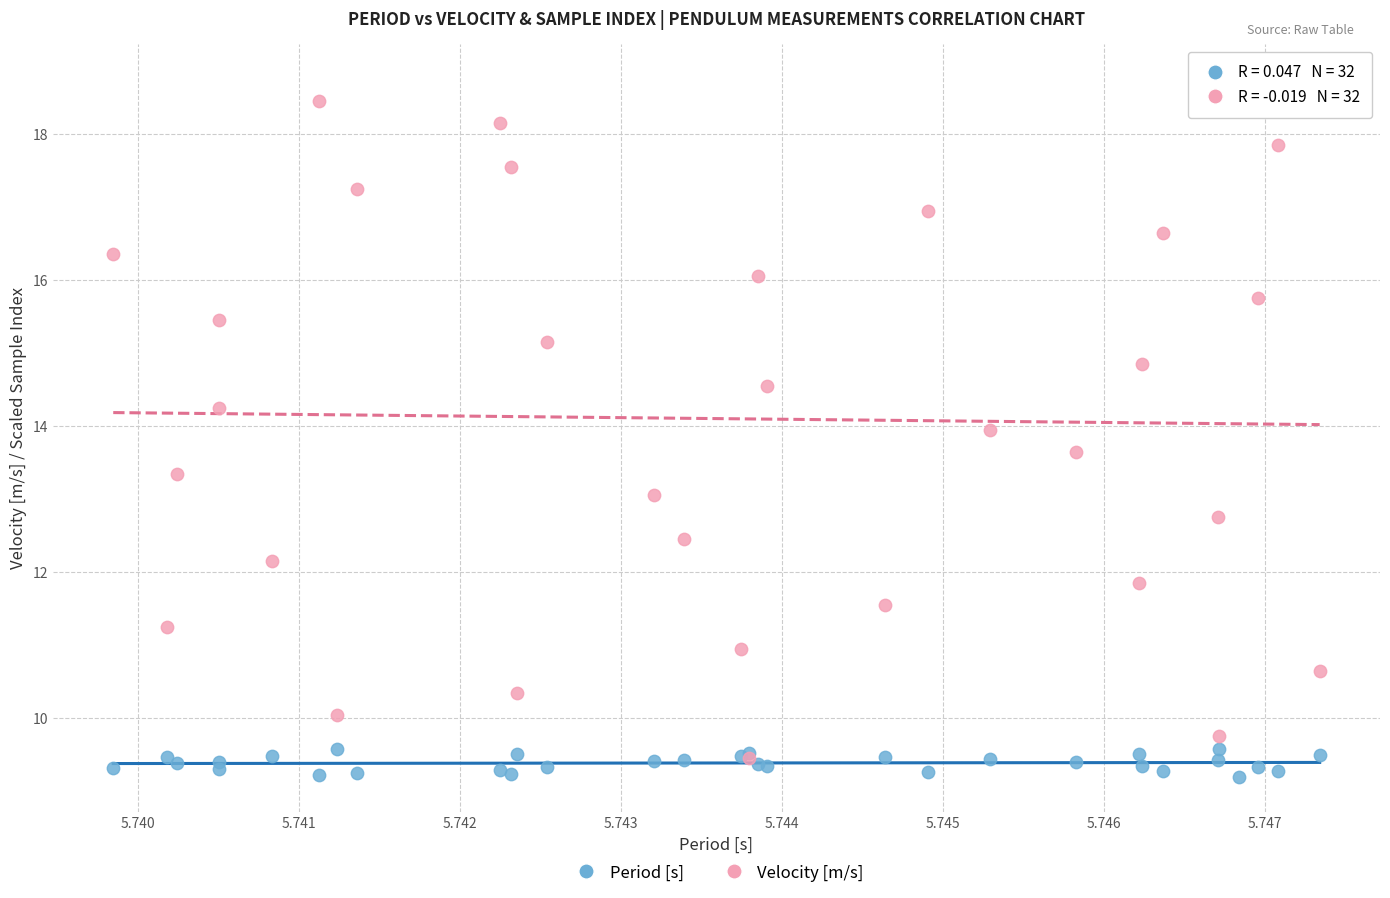

Which series reaches the minimum Y coordinate?

Period [s]